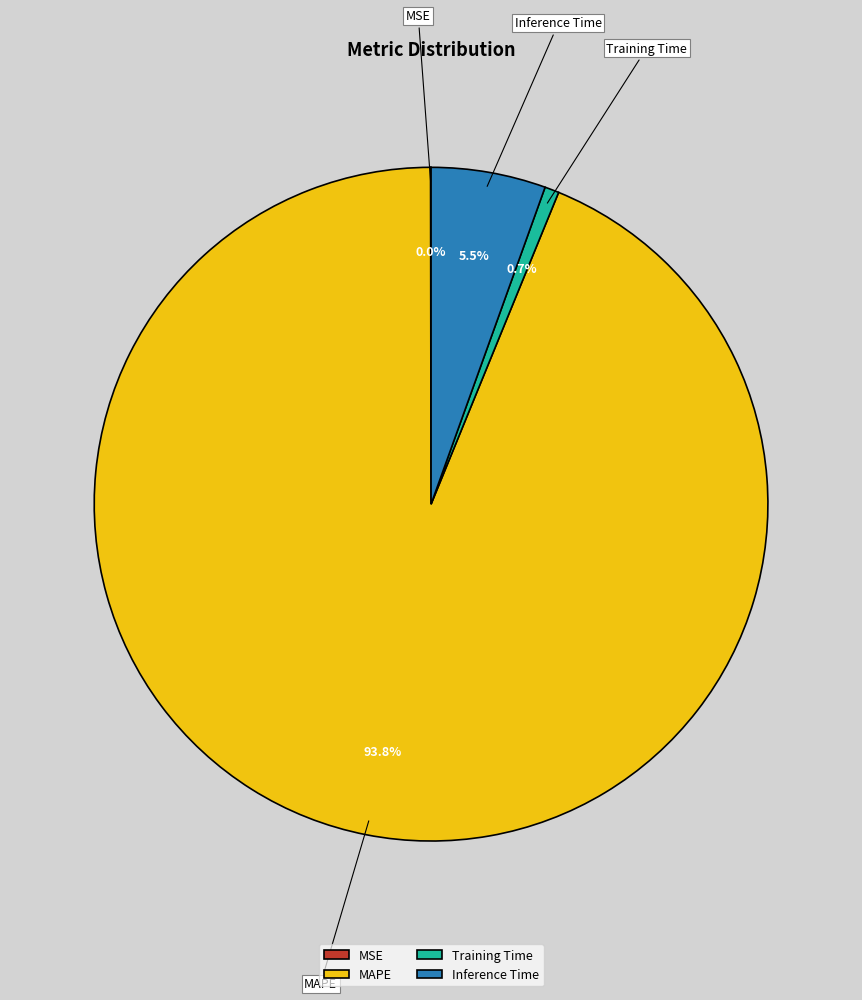

What is the largest slice in the pie chart?

MAPE